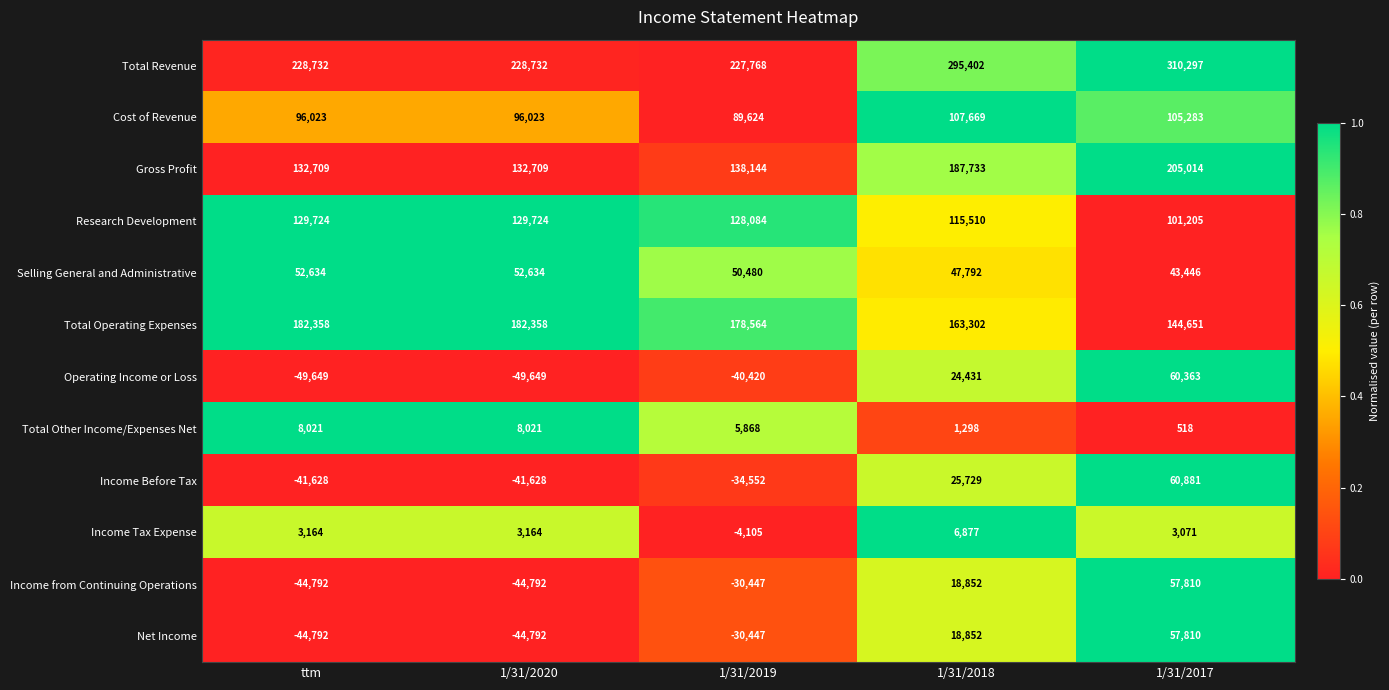

What is the average value of the Operating Income or Loss series?

-10985